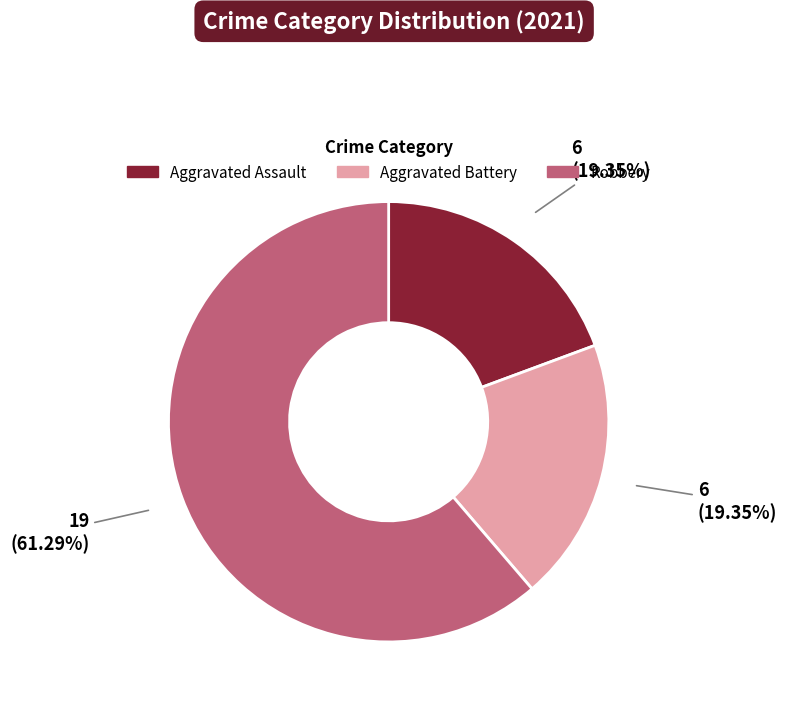

Is there any slice that represents more than half of the pie?

Yes